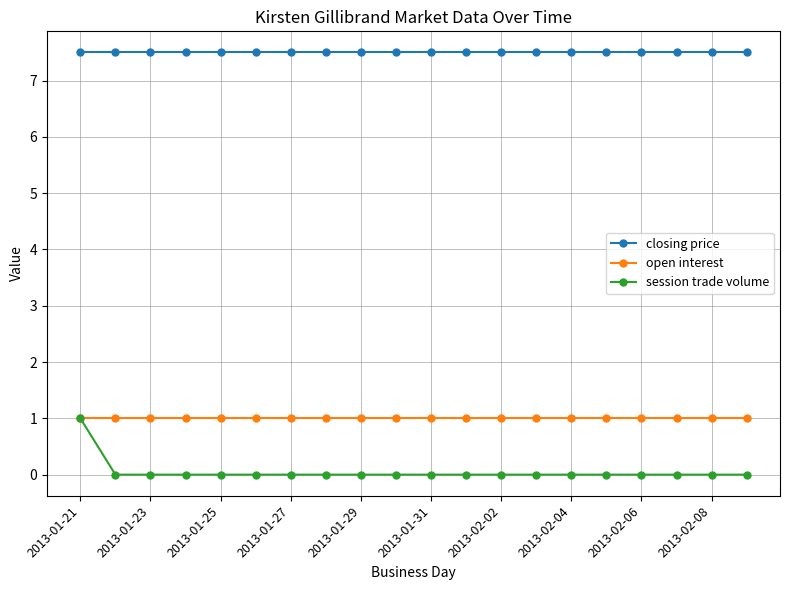

At how many categories does at least one series exceed 3?

20